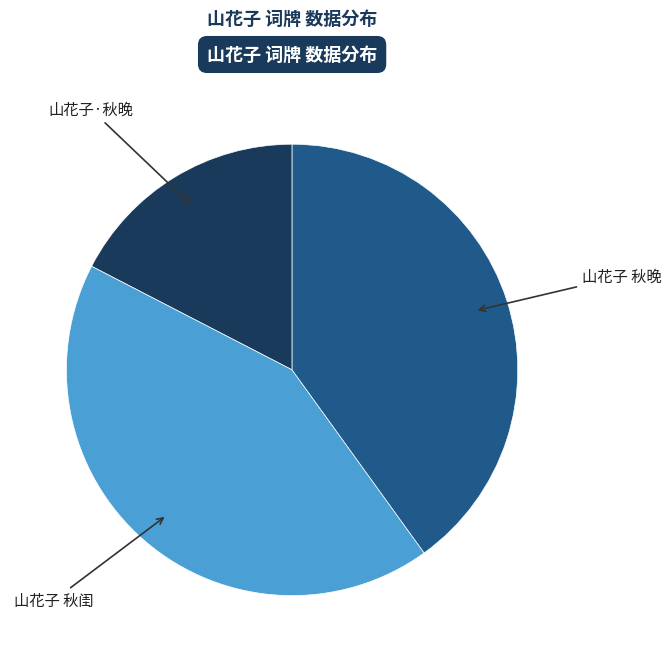

How many segments does this pie chart have?

3